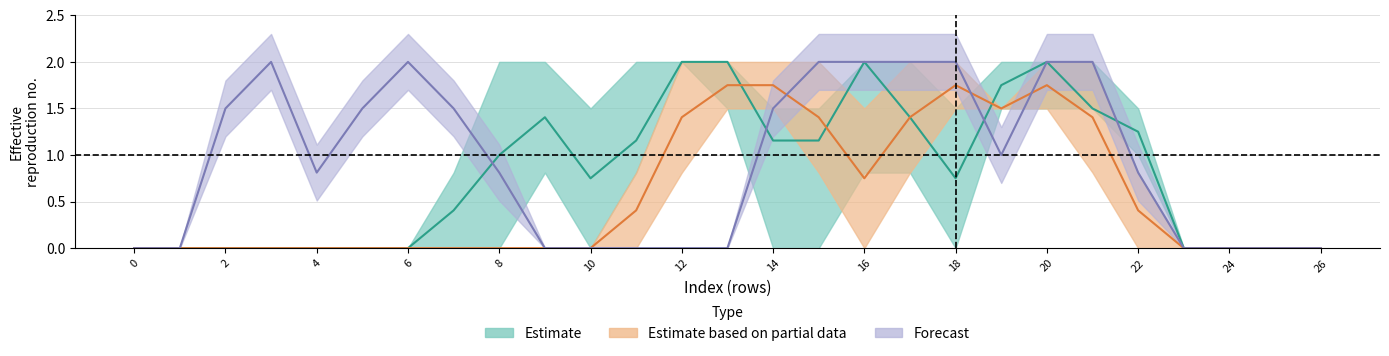

Does the chart have visible grid lines?

Yes